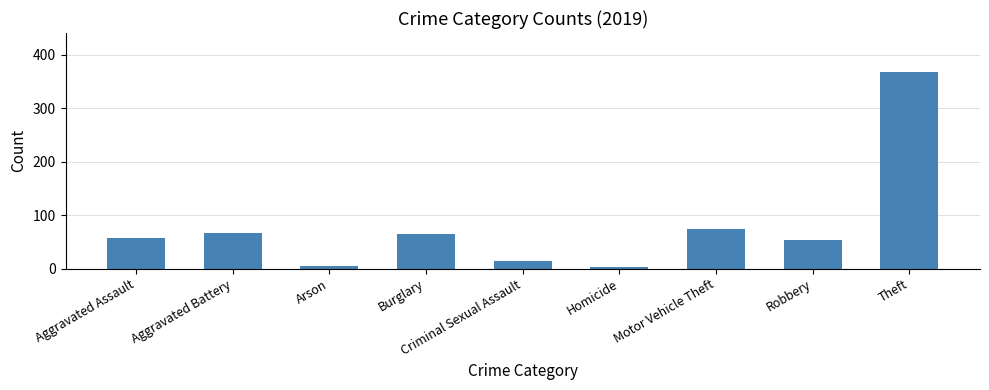

What is the difference between the maximum and minimum values?

364